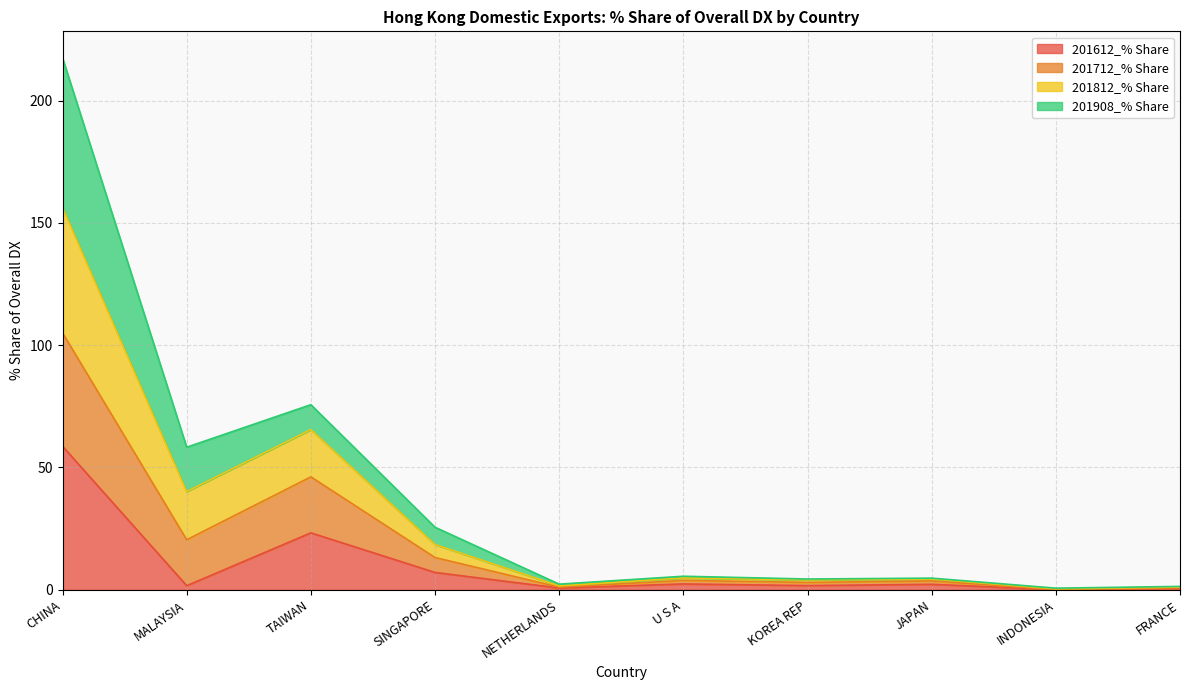

The 201612_% Share series shows 58.7 at CHINA. True or false?

True